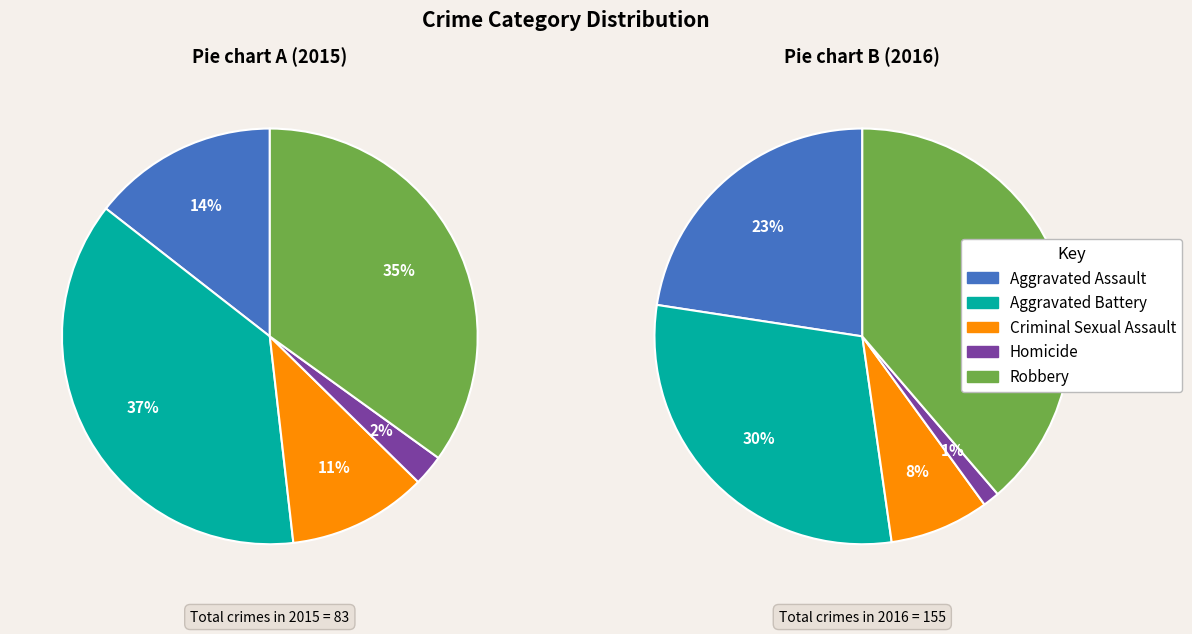

To the nearest percent, what percentage of the pie is Aggravated Battery?

30%